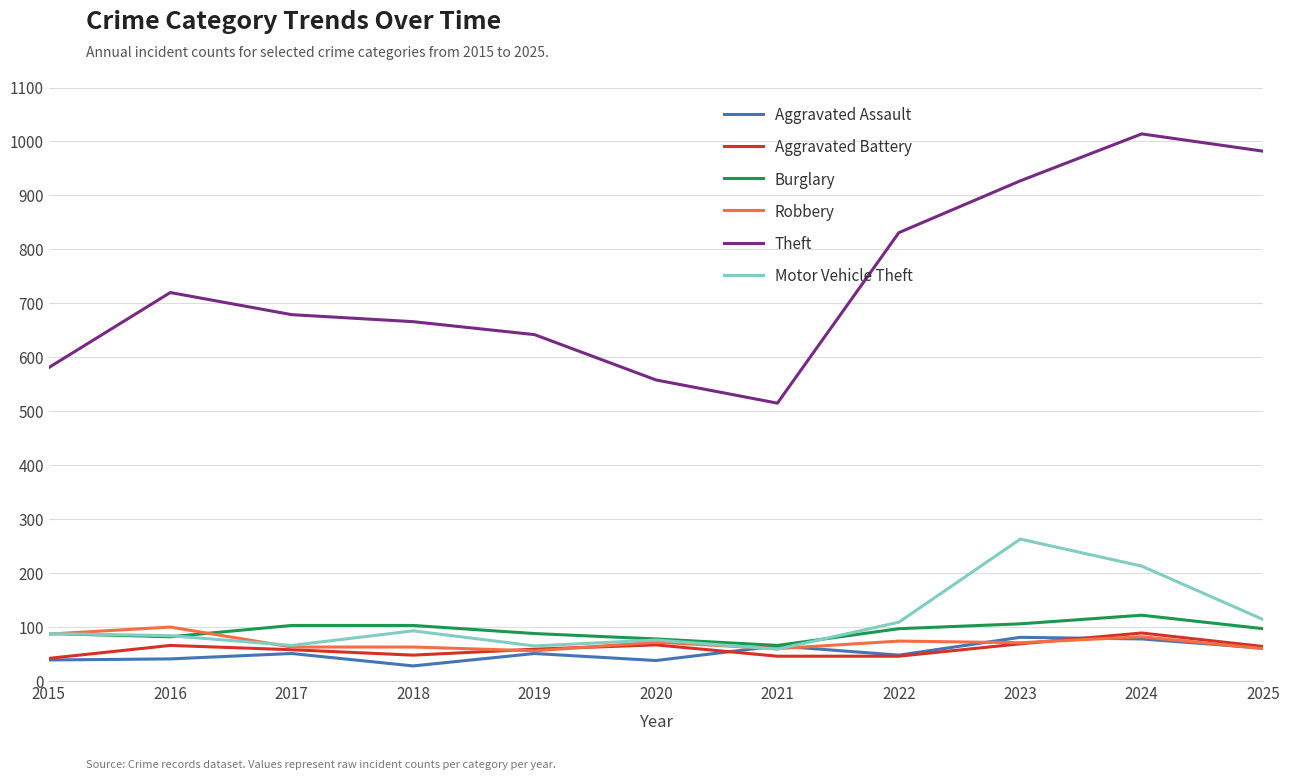

True or false: Burglary and Aggravated Battery intersect in this chart.

False